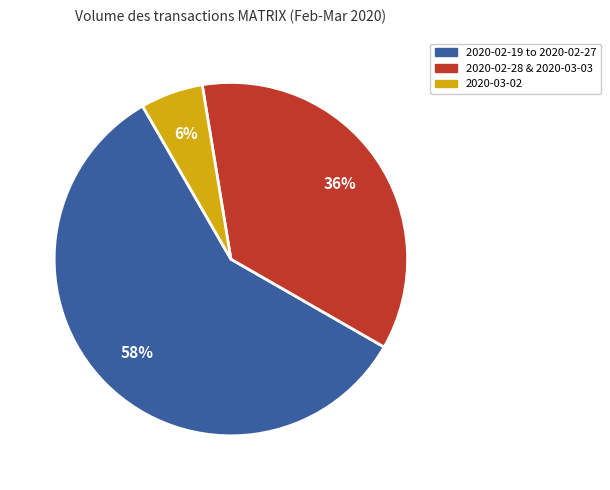

To the nearest percent, what is the average slice percentage?

33%